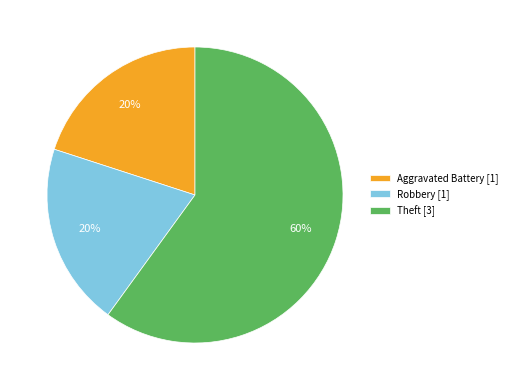

How many segments does this pie chart have?

3